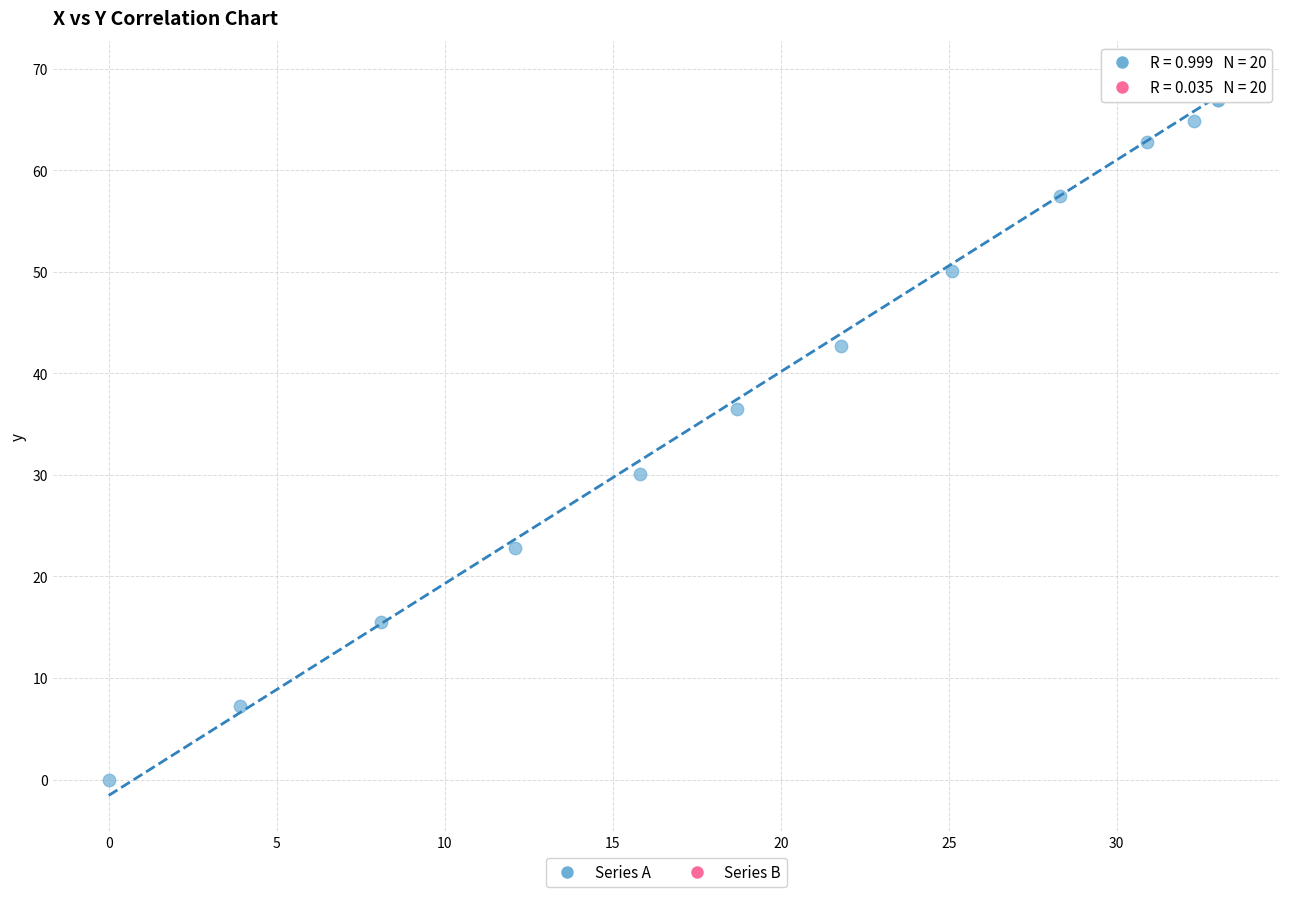

Which series has the largest Y range (max minus min)?

Series A